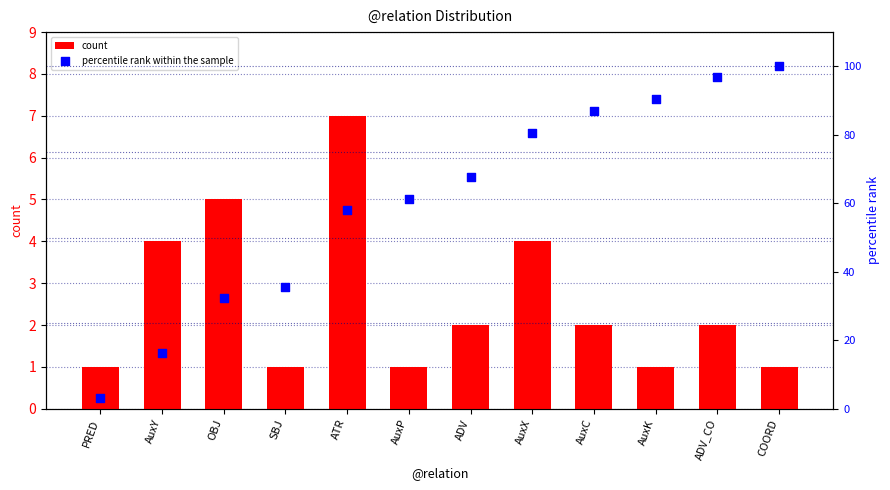

At how many categories does at least one series exceed 48?

8